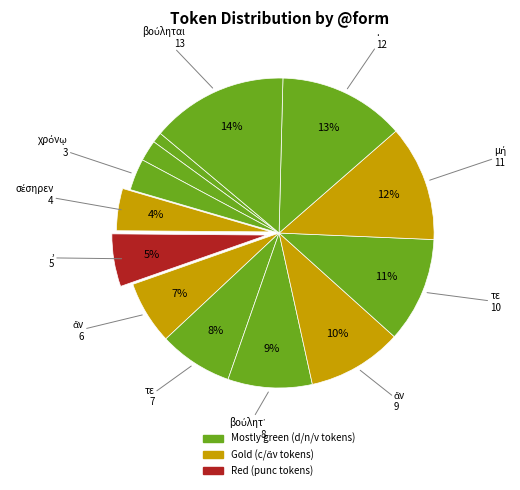

To the nearest percent, what is the average slice percentage?

8%